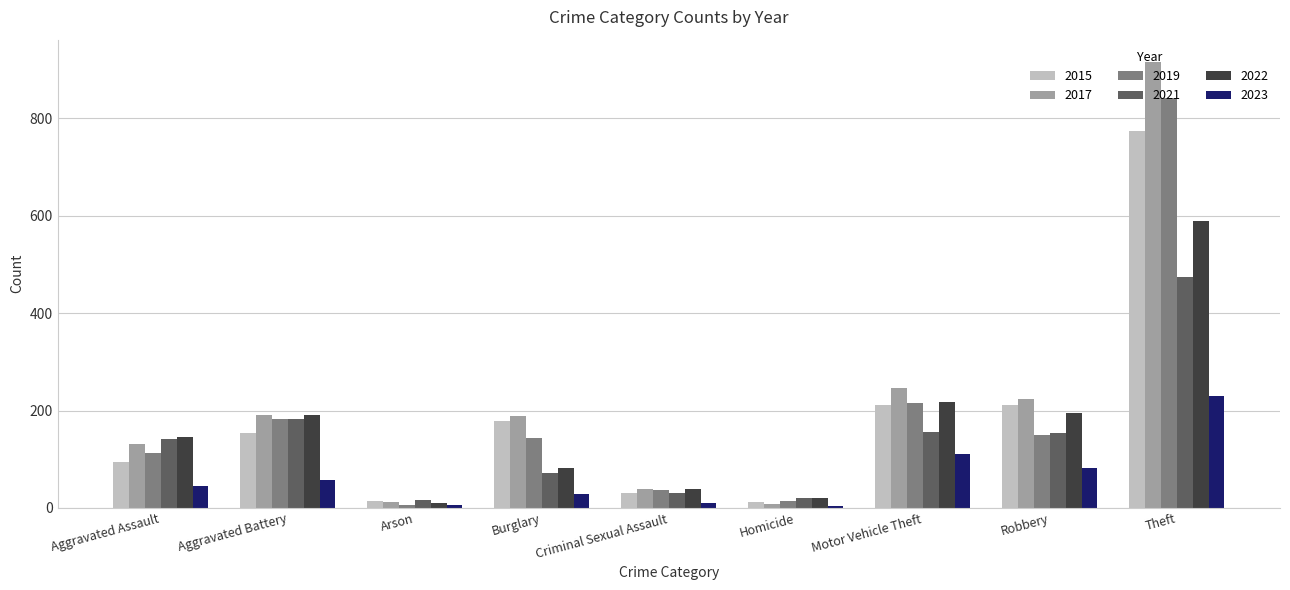

What position from the right is Homicide?

4